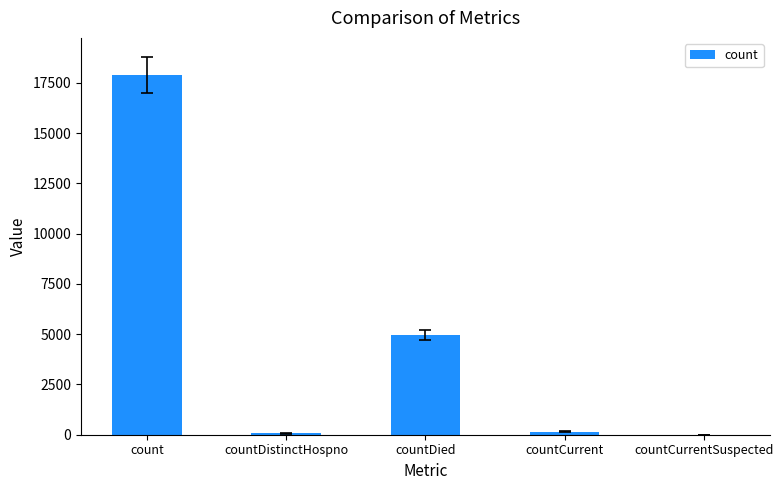

Which has a higher value, countDistinctHospno or countDied?

countDied